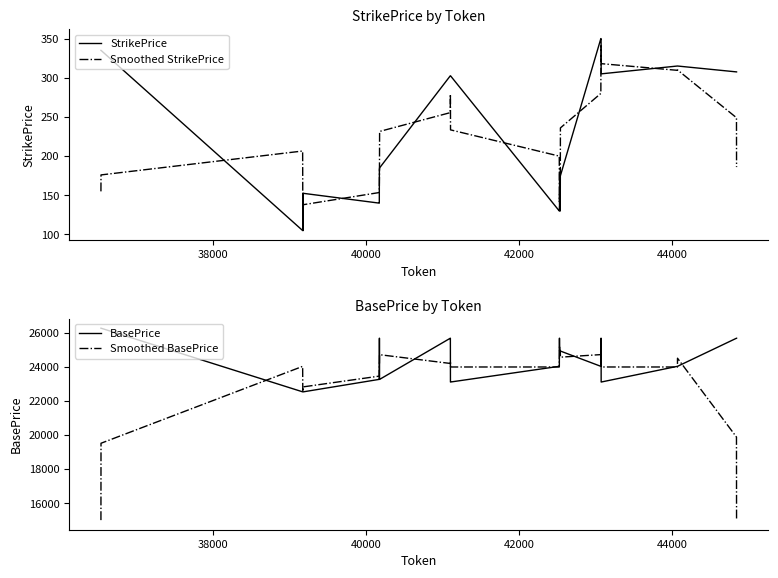

What is the highest value of the Smoothed BasePrice series?

25220.8